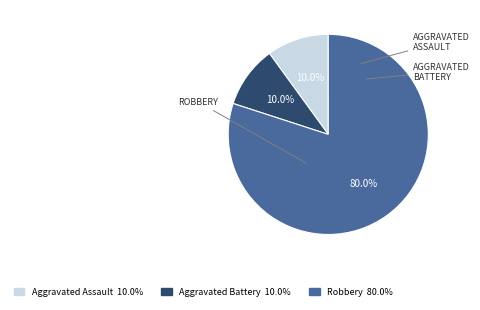

Is there any slice that represents more than half of the pie?

Yes